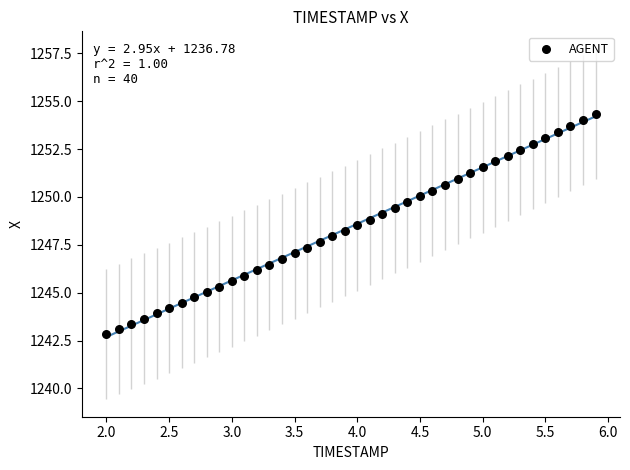

What is the range of X values (max minus min)?

3.9